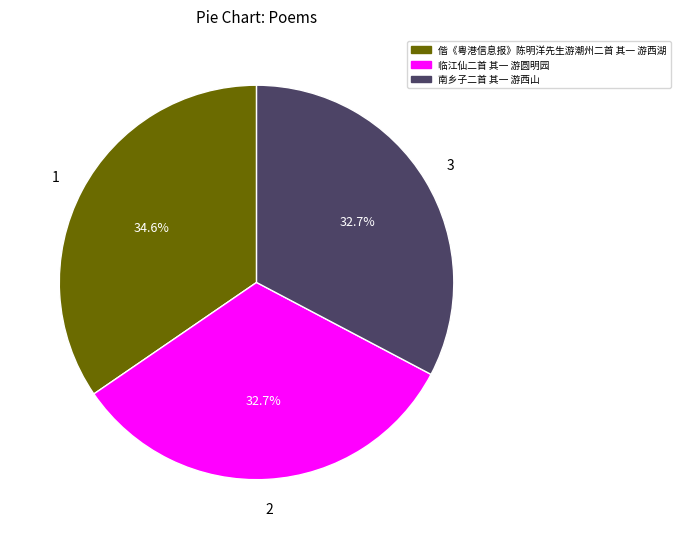

What percentage do 偕《粤港信息报》陈明洋先生游潮州二首 其一 游西湖 and 临江仙二首 其一 游圆明园 together represent?

67.3%